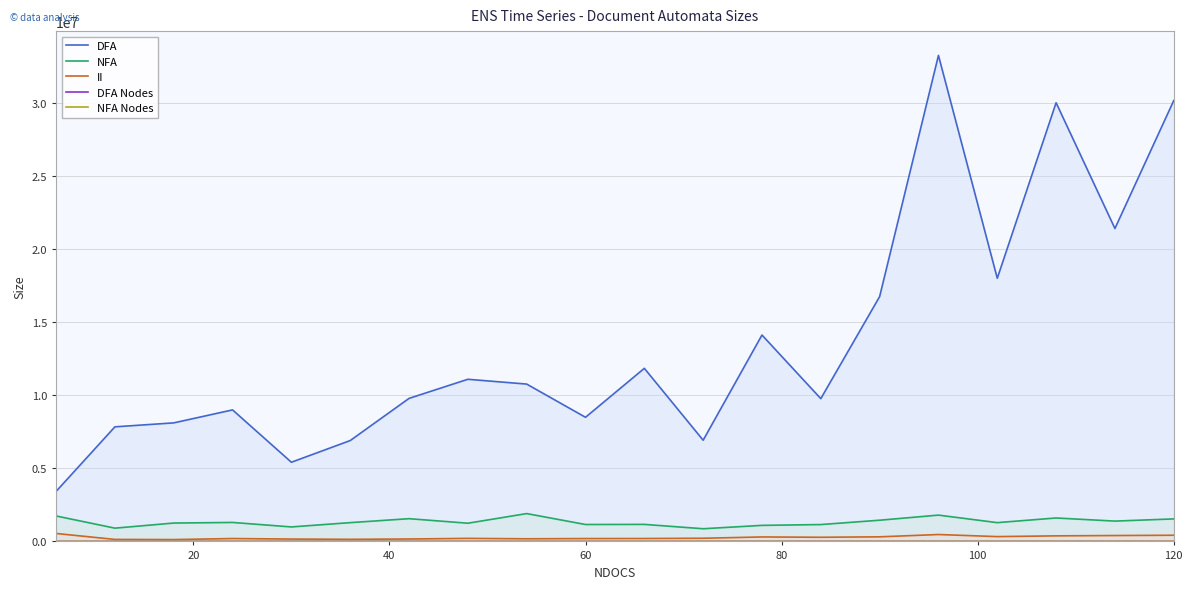

What are all the series names shown in the legend?

DFA, NFA, II, DFA Nodes, NFA Nodes